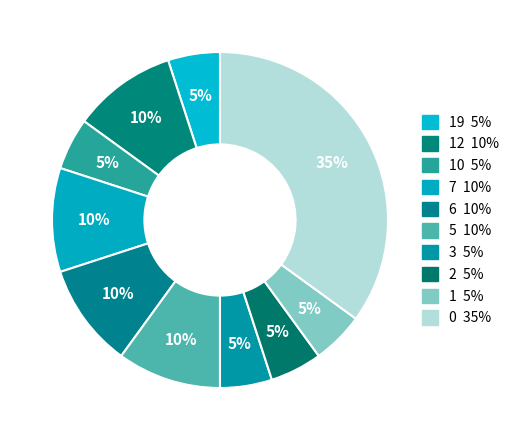

Count the number of slices in the pie.

10